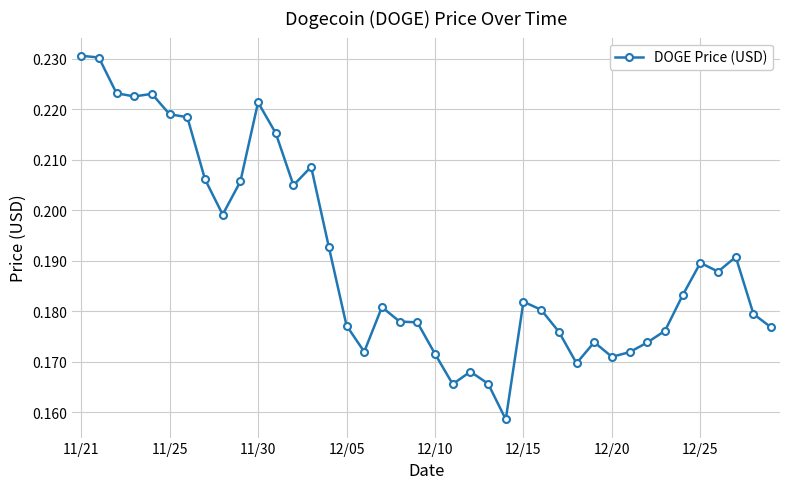

Does the chart display data point markers on the line(s)?

Yes